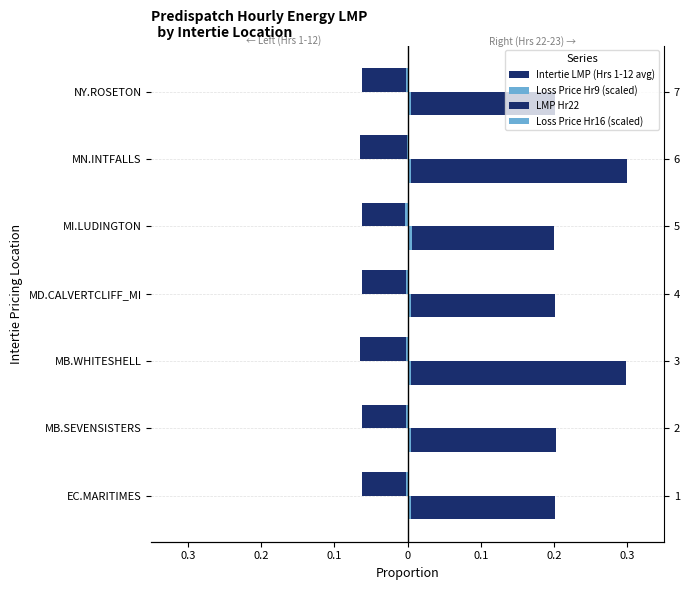

Which series has the largest range (max minus min)?

LMP Hr22